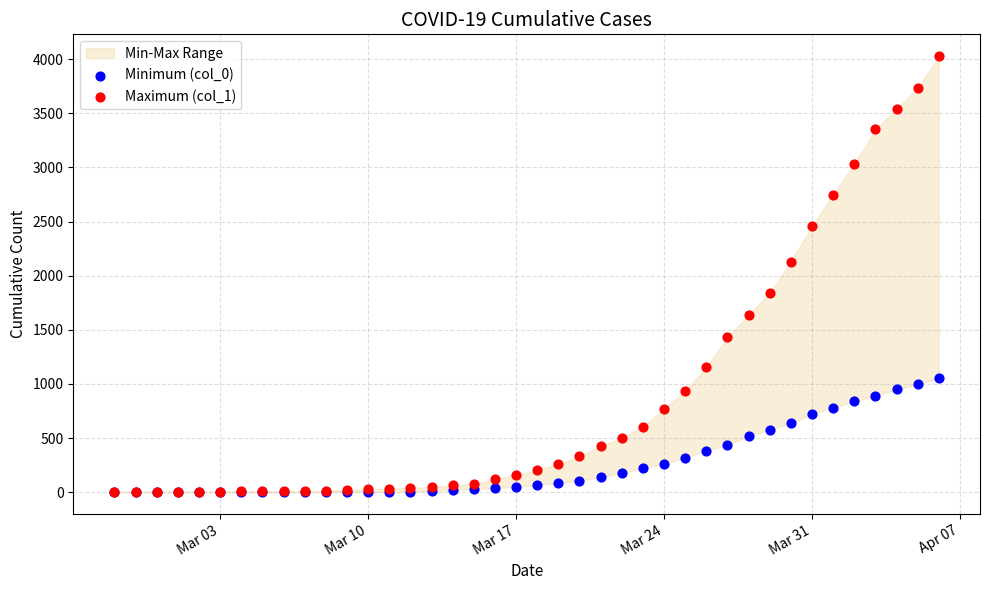

Across all series, what Y value is closest to 2014?

2131